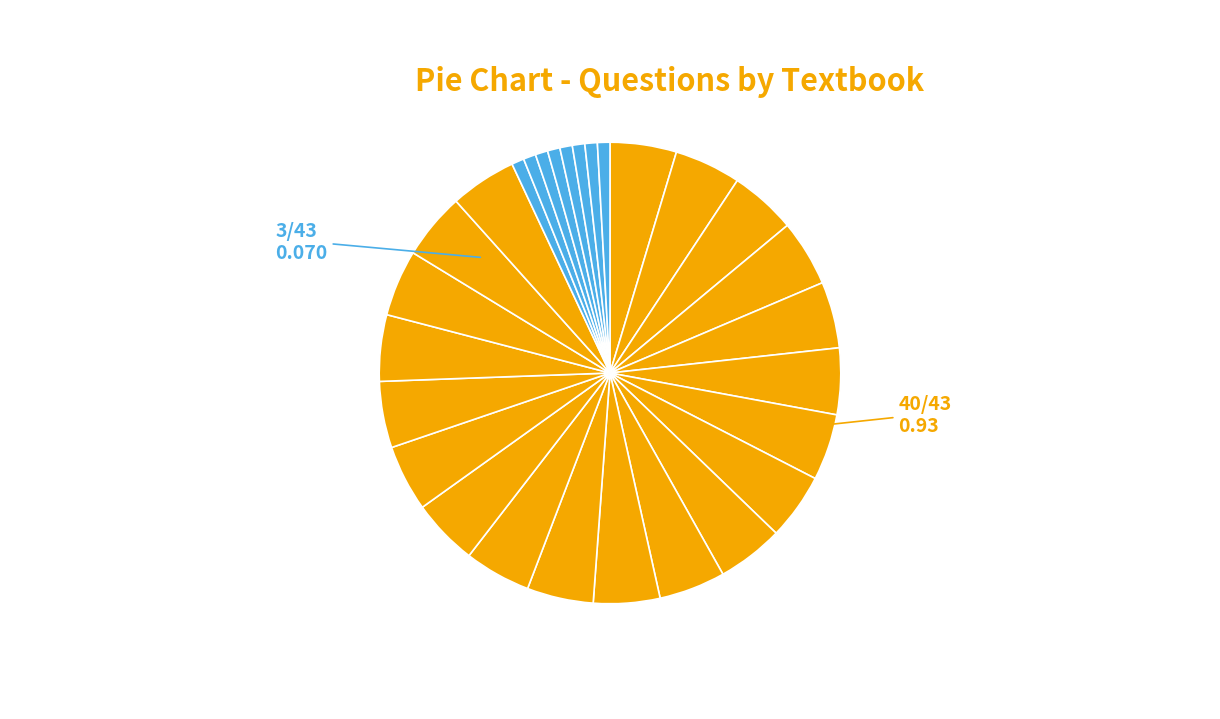

How many slices are in this pie chart?

28